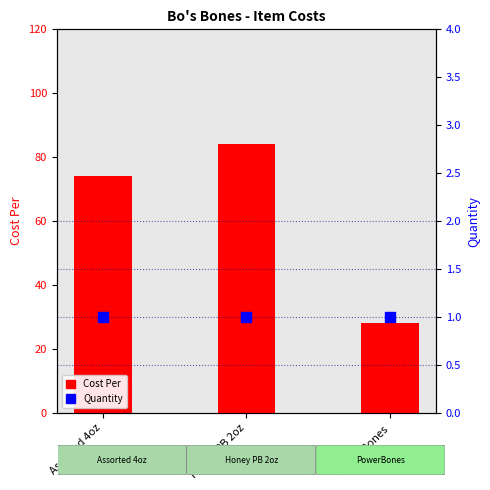

Which series has the largest total across all categories?

Cost Per